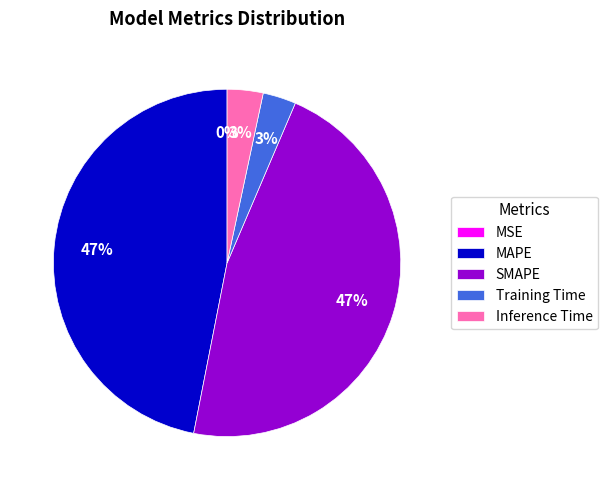

To the nearest percent, what is the average slice percentage?

20%